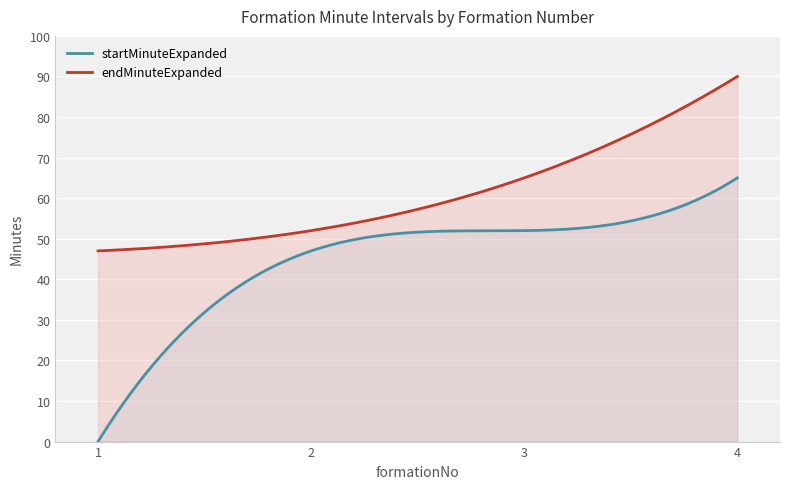

What is the minimum value for endMinuteExpanded?

47.0